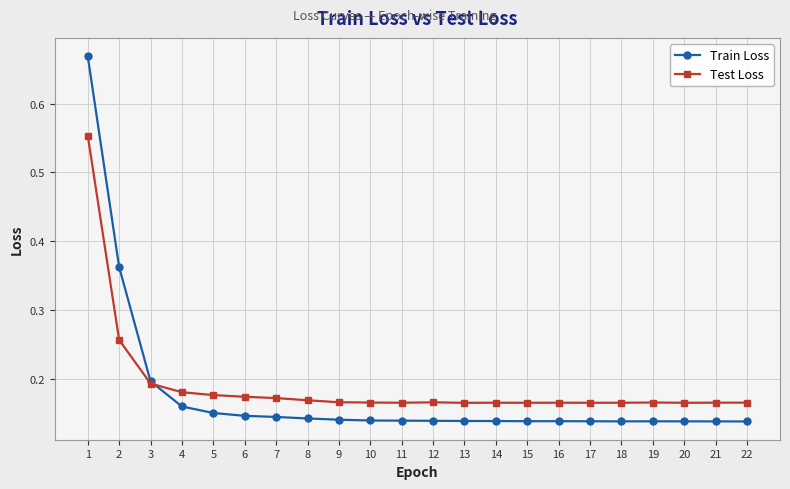

True or false: Train Loss has more than 0 interior local peaks.

True